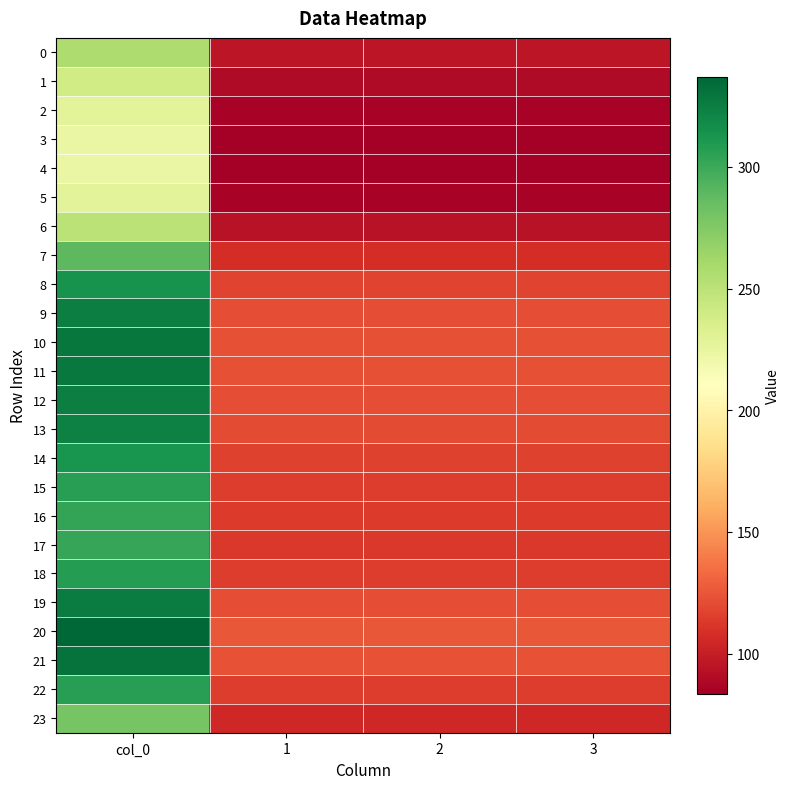

Which label corresponds to the smallest value in the chart?

1